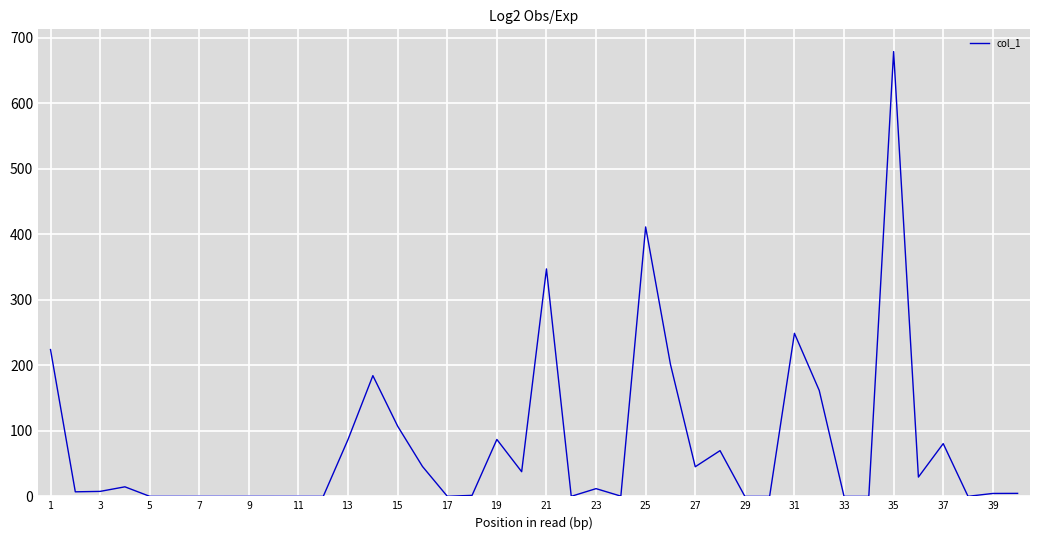

What is the maximum value shown in the chart?

679.2